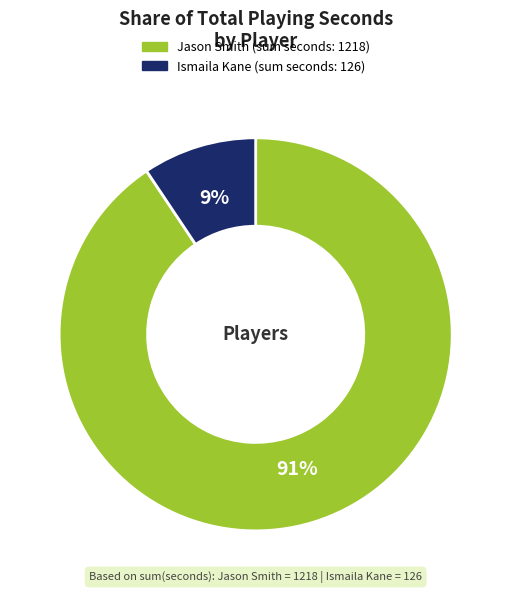

Is there a majority slice in this chart?

Yes